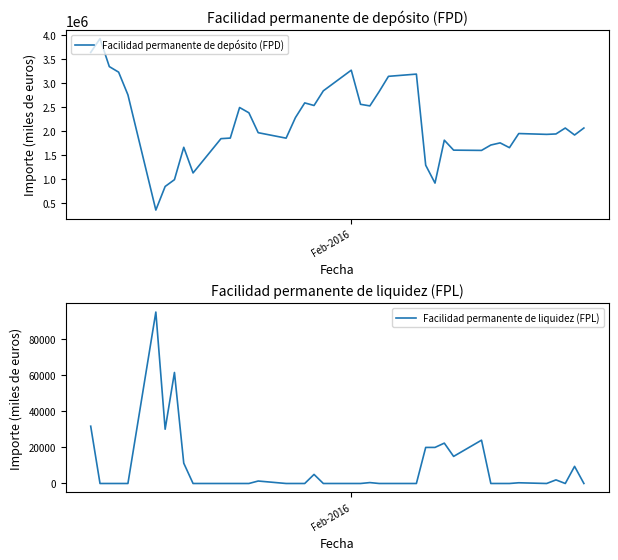

In Facilidad permanente de depósito (FPD), how many points are lower than both neighbors (excluding endpoints)?

10